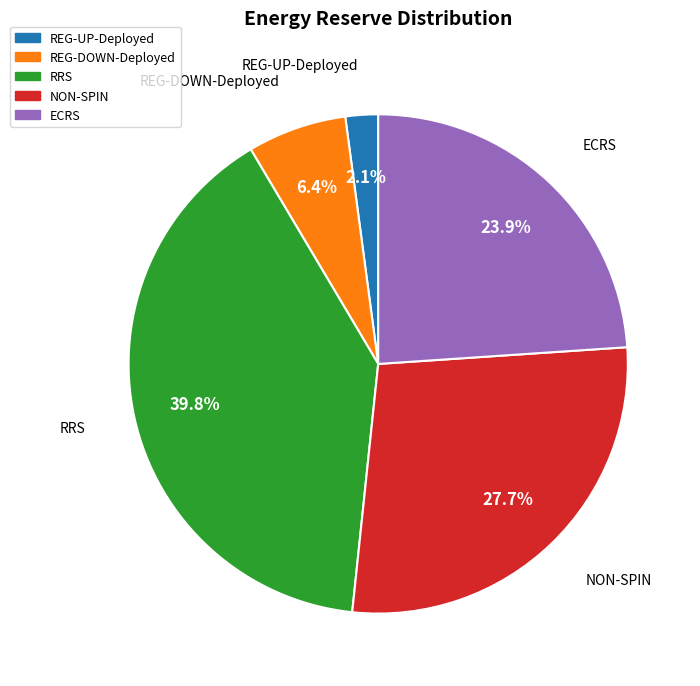

Rank the categories by value from lowest to highest.

REG-UP-Deployed, REG-DOWN-Deployed, ECRS, NON-SPIN, RRS